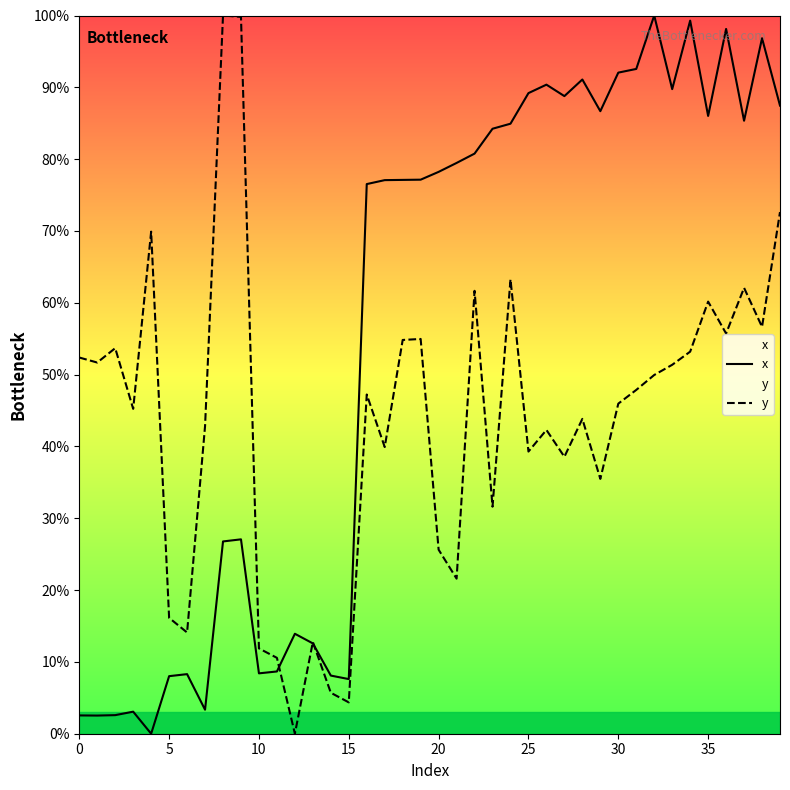

Rank the series by their average value, from highest to lowest.

x, y